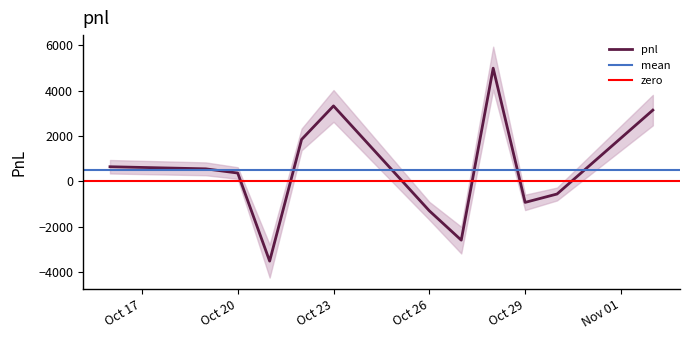

How many interior local valleys (lower than both neighbors) does the data have?

3